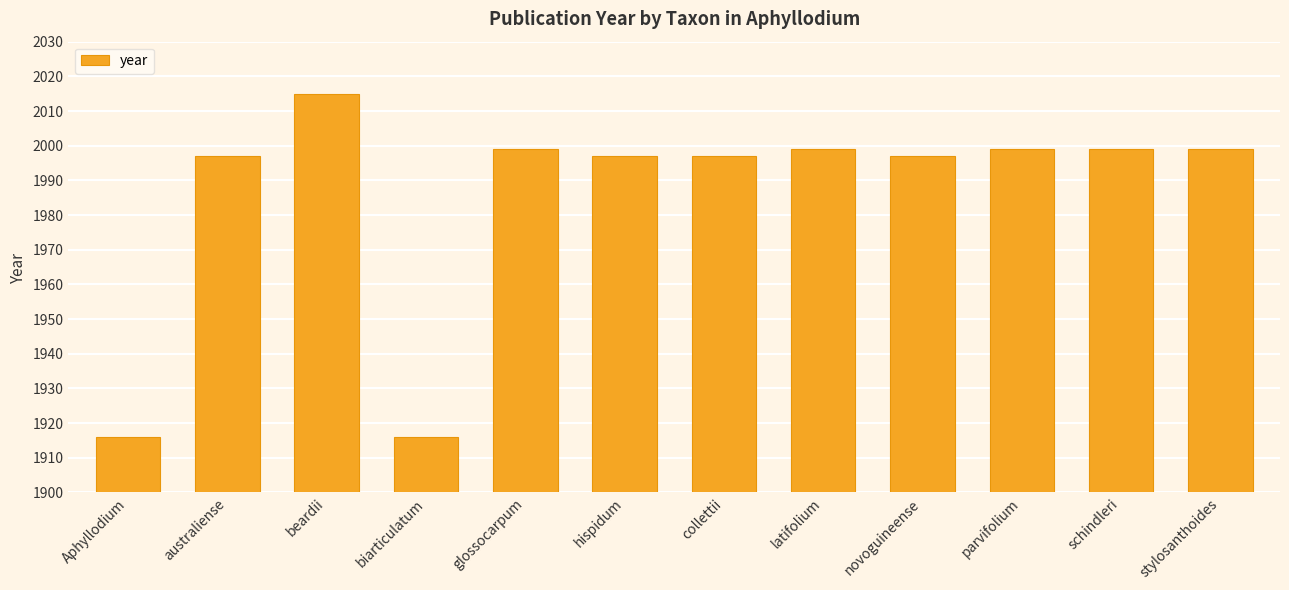

Reading right to left, transcribe all the data shown in this chart.

1999	1999	1999	1997	1999	1997	1997	1999	1916	2015	1997	1916